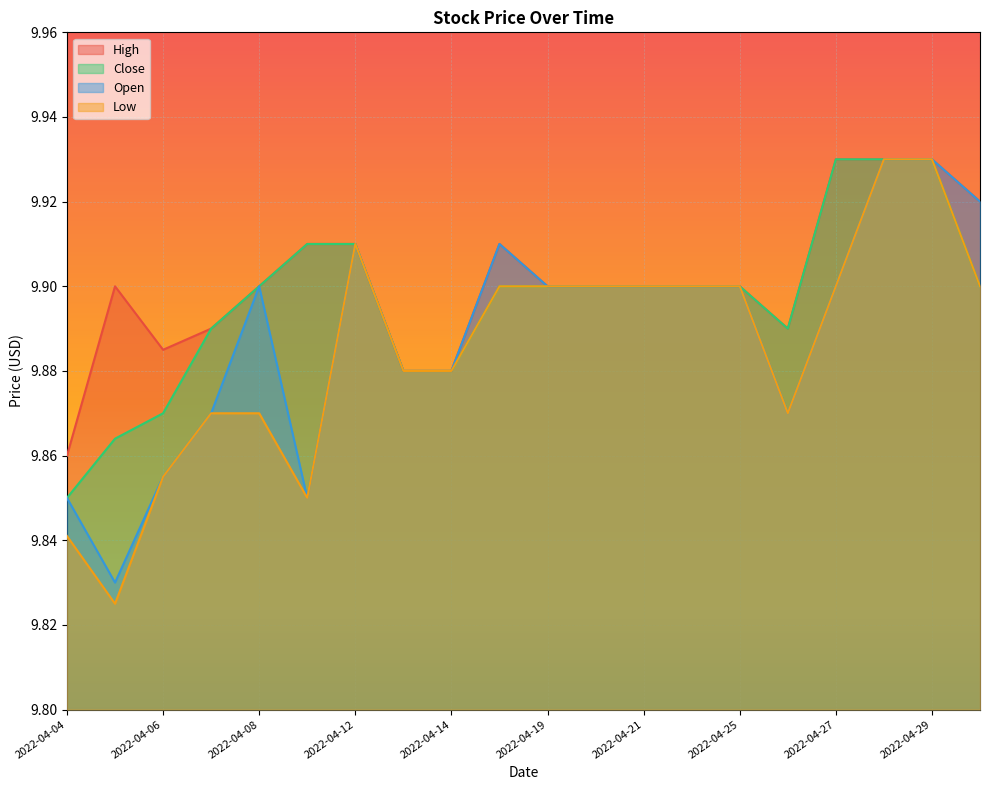

Reading left to right, transcribe all the data shown in this chart.

High: 9.9	9.9	9.9	9.9	9.9	9.9	9.9	9.9	9.9	9.9	9.9	9.9	9.9	9.9	9.9	9.9	9.9	9.9	9.9	9.9
Close: 9.9	9.9	9.9	9.9	9.9	9.9	9.9	9.9	9.9	9.9	9.9	9.9	9.9	9.9	9.9	9.9	9.9	9.9	9.9	9.9
Open: 9.9	9.8	9.9	9.9	9.9	9.9	9.9	9.9	9.9	9.9	9.9	9.9	9.9	9.9	9.9	9.9	9.9	9.9	9.9	9.9
Low: 9.8	9.8	9.9	9.9	9.9	9.9	9.9	9.9	9.9	9.9	9.9	9.9	9.9	9.9	9.9	9.9	9.9	9.9	9.9	9.9